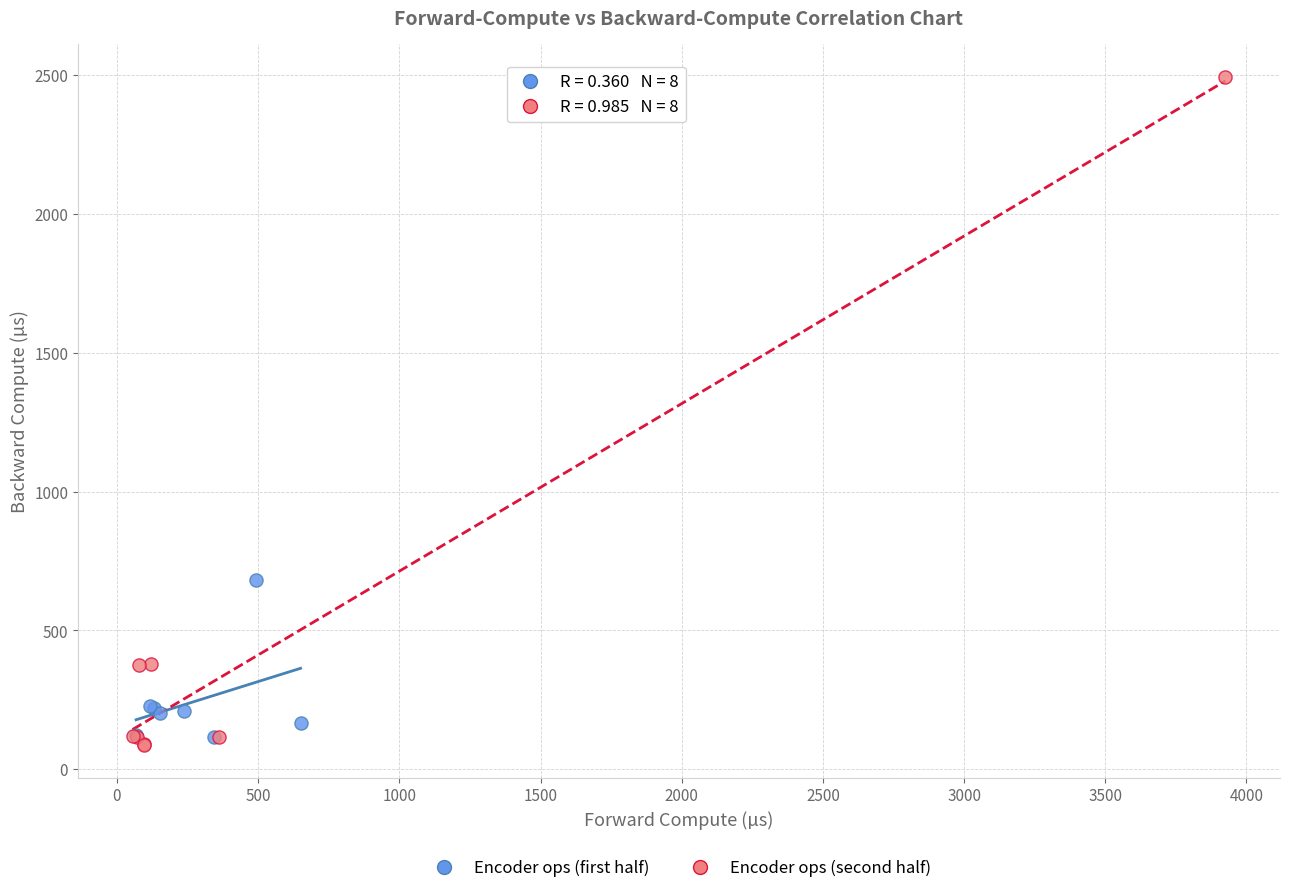

Which series has the widest spread of Y values?

Encoder ops (second half)